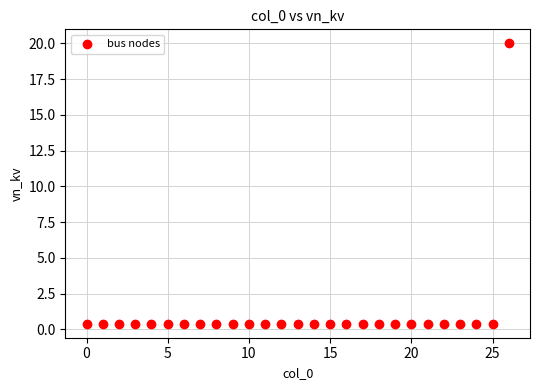

What is the range of Y values (max minus min)?

19.6